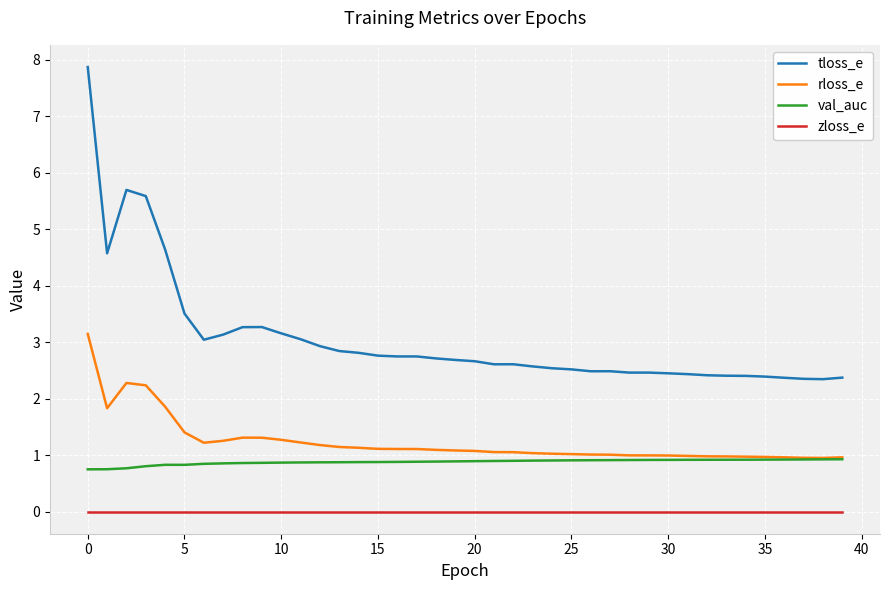

True or false: rloss_e and tloss_e intersect in this chart.

False